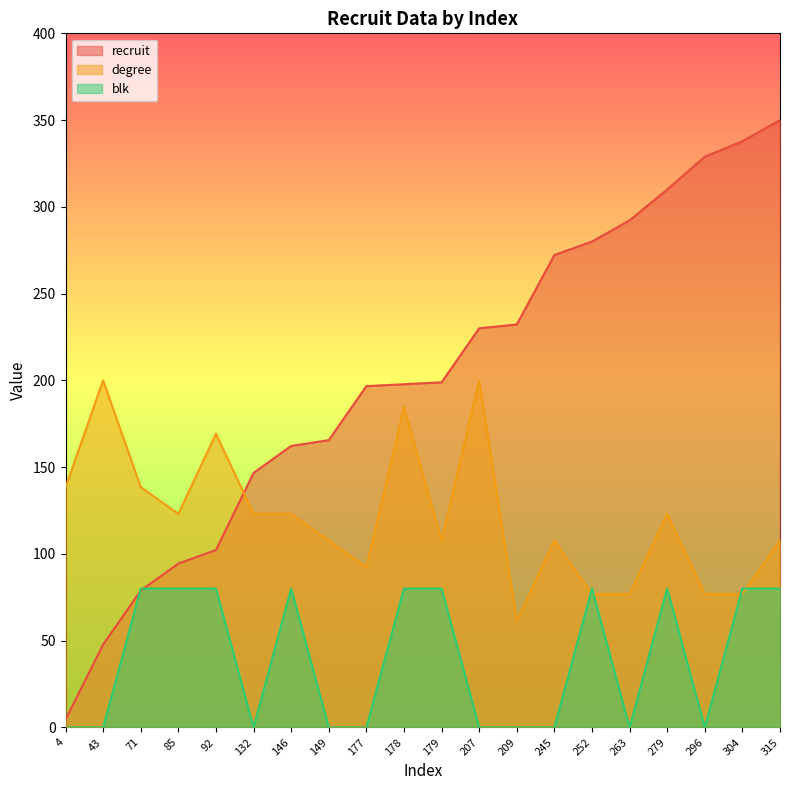

What is the lowest value of the recruit series?

4.4